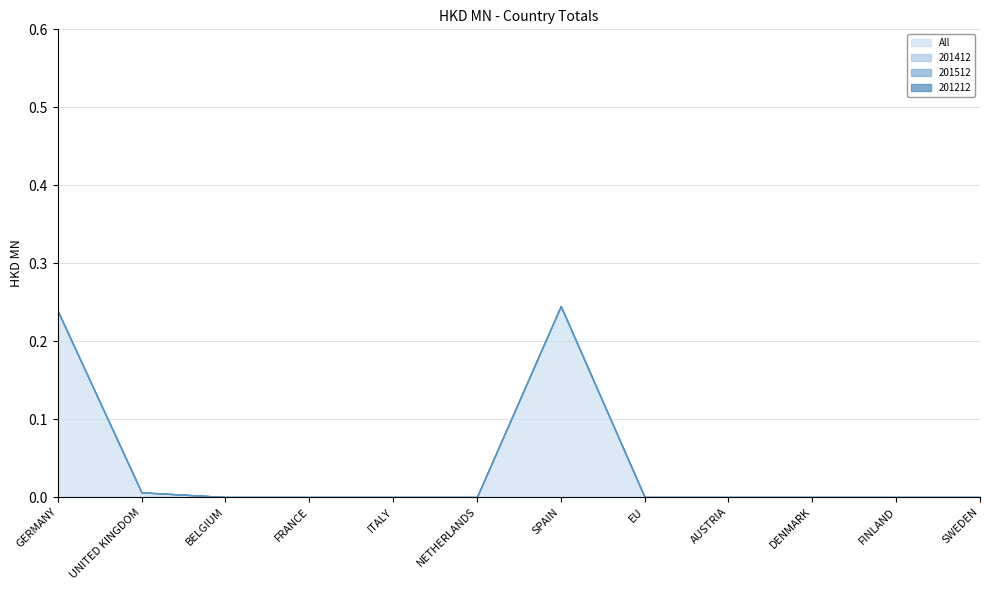

What position from the right is ITALY?

8